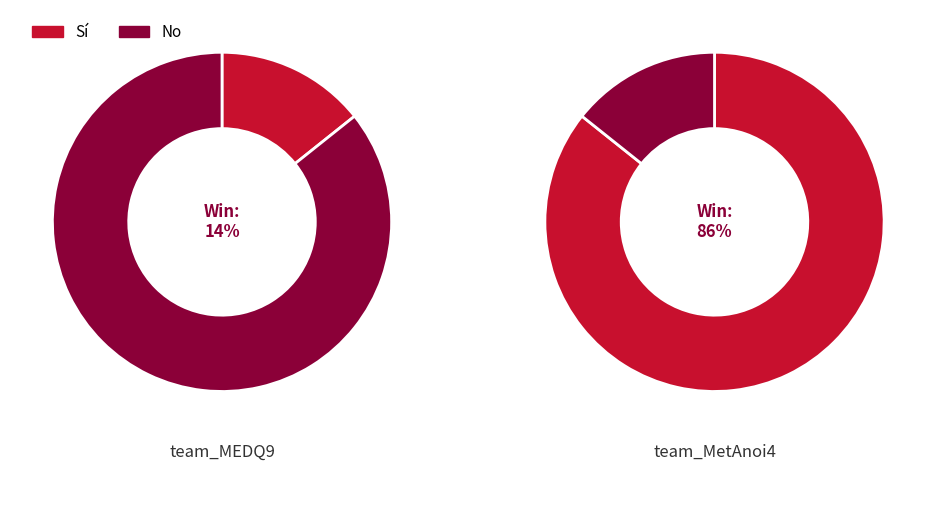

To the nearest percent, what portion does team_MetAnoi4 represent?

86%